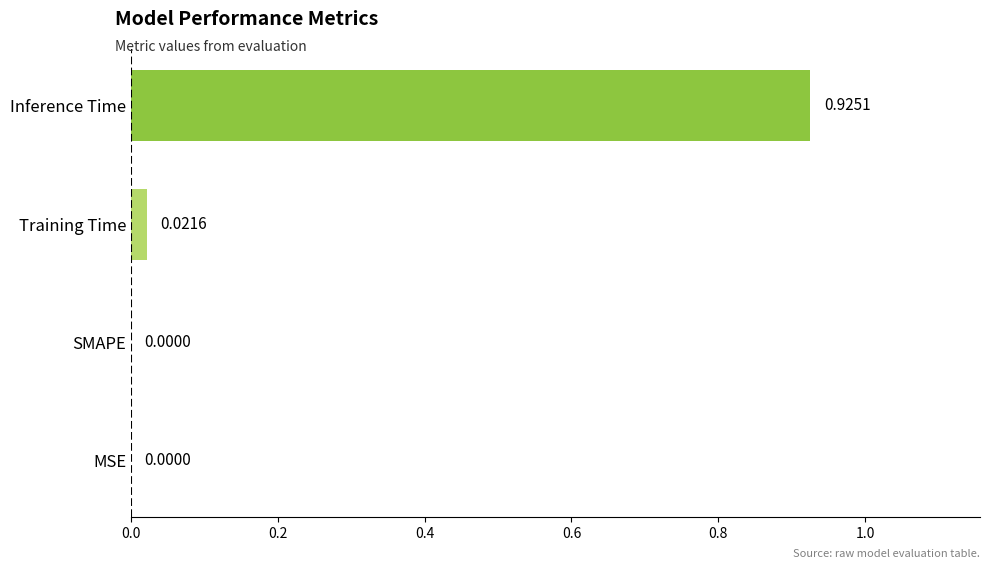

How many data points does each series have?

4